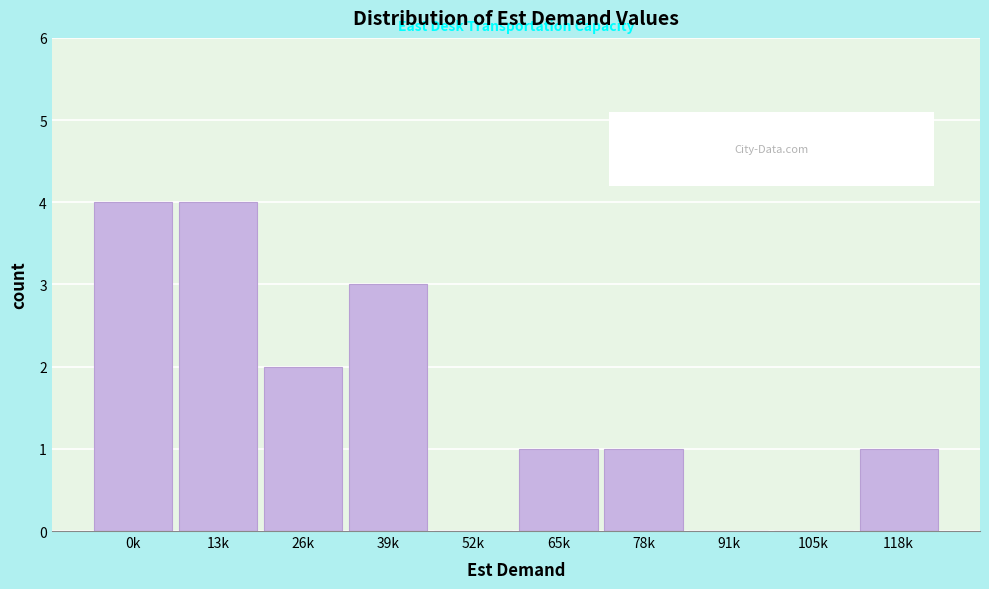

Reading left to right, what are all the values shown in this chart?

0k=4	13k=4	26k=2	39k=3	52k=0	65k=1	78k=1	91k=0	105k=0	118k=1